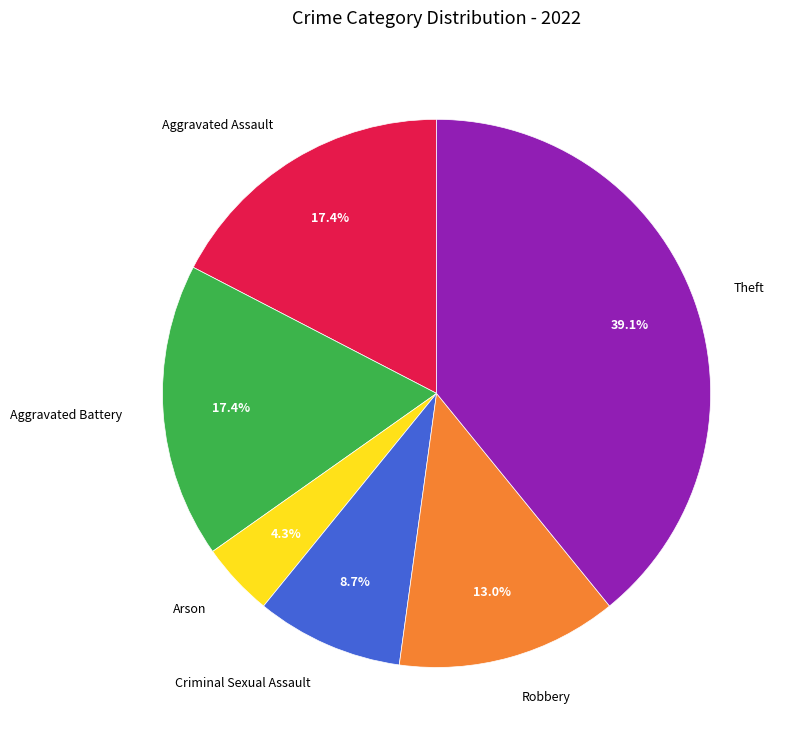

How many segments does this pie chart have?

6